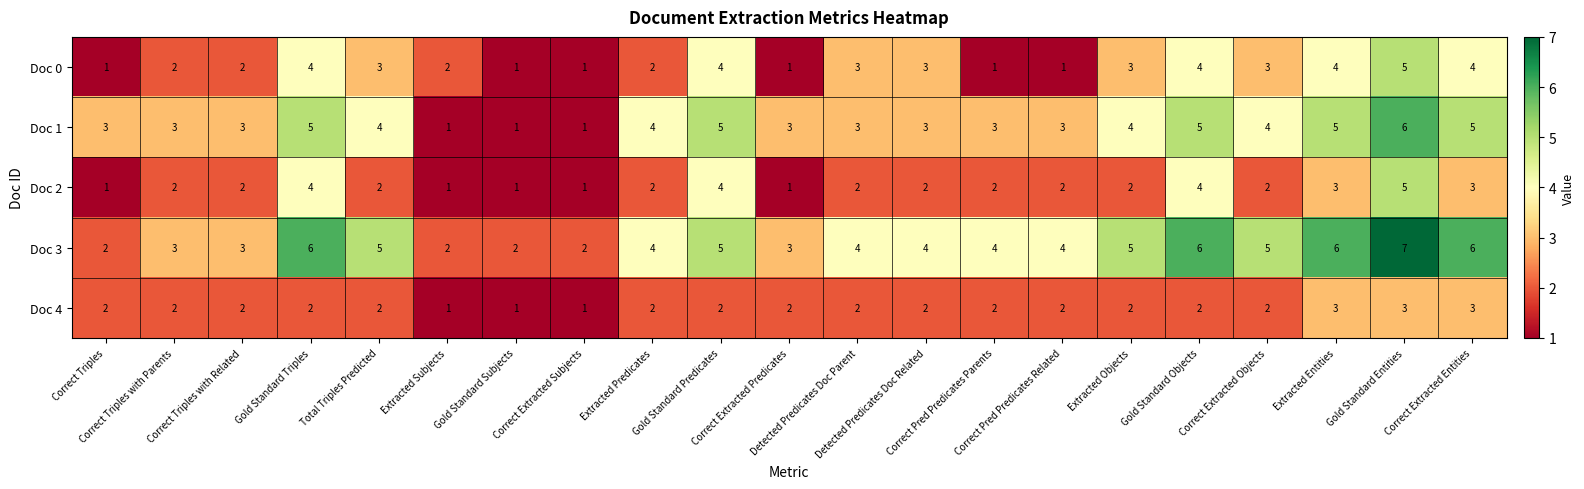

What is the sum of all Doc 3 values?

88